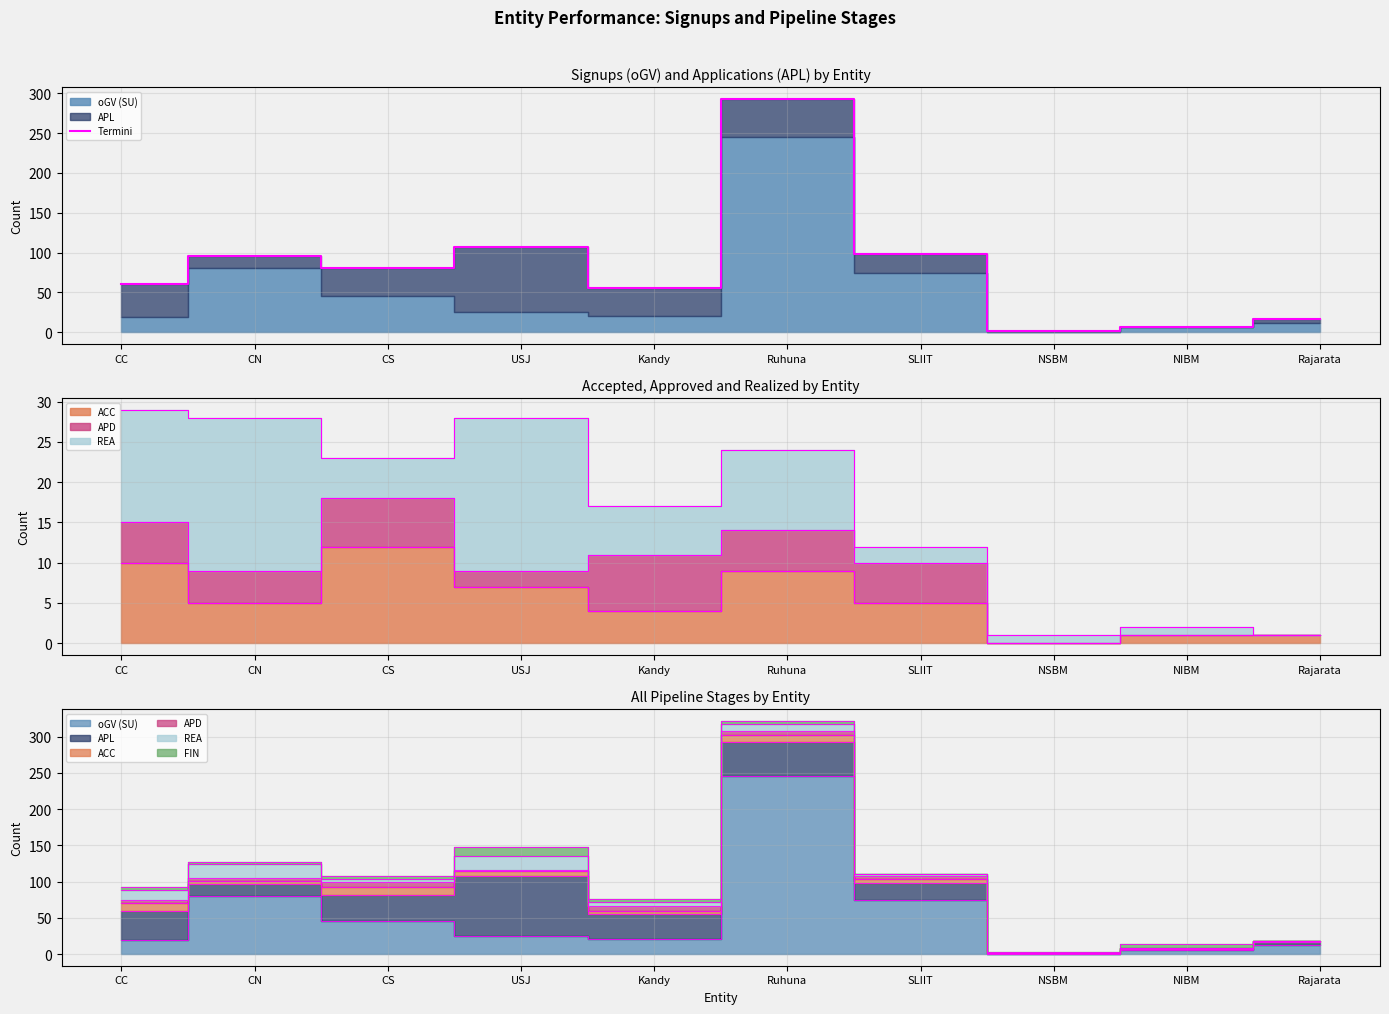

What is the greatest value displayed?

293